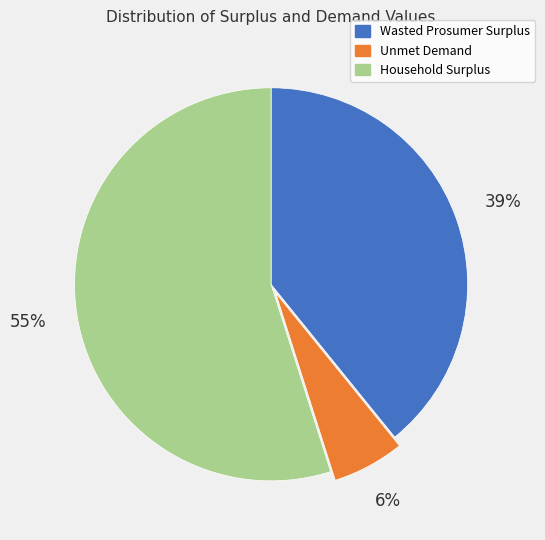

Approximately how many times larger is the value at Unmet Demand compared to Wasted Prosumer Surplus?

0.2